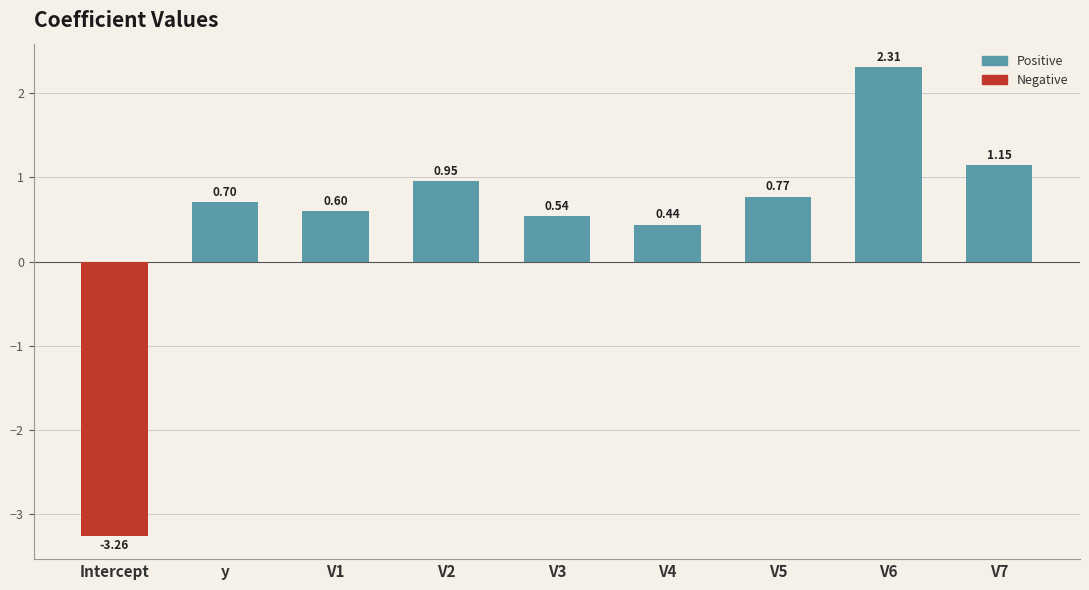

How many values are below 0?

1